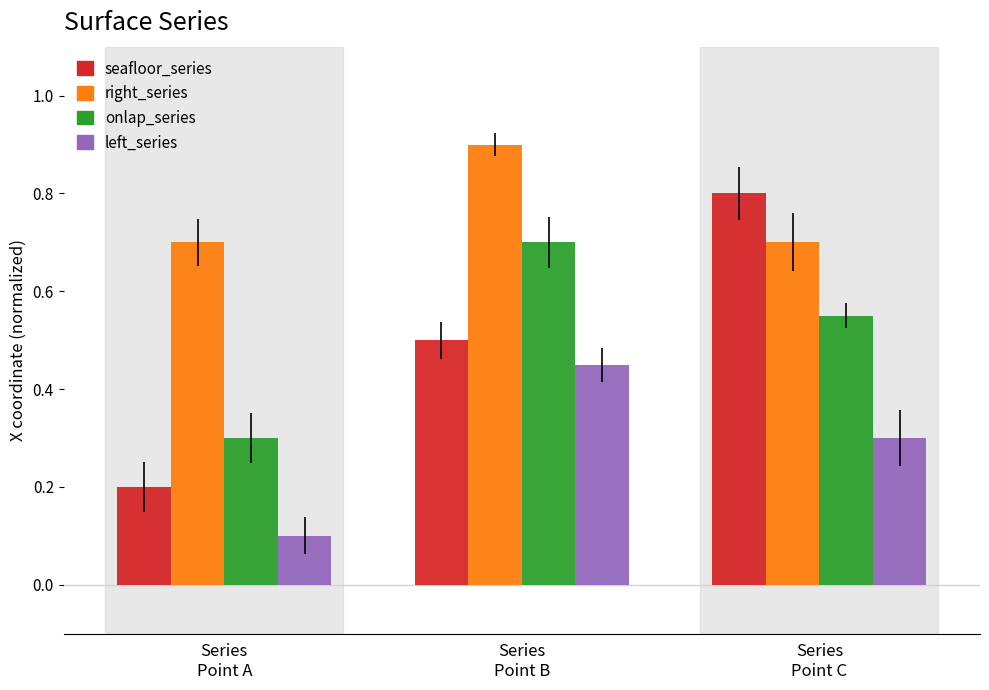

How many right_series values are between 0 and 1?

3